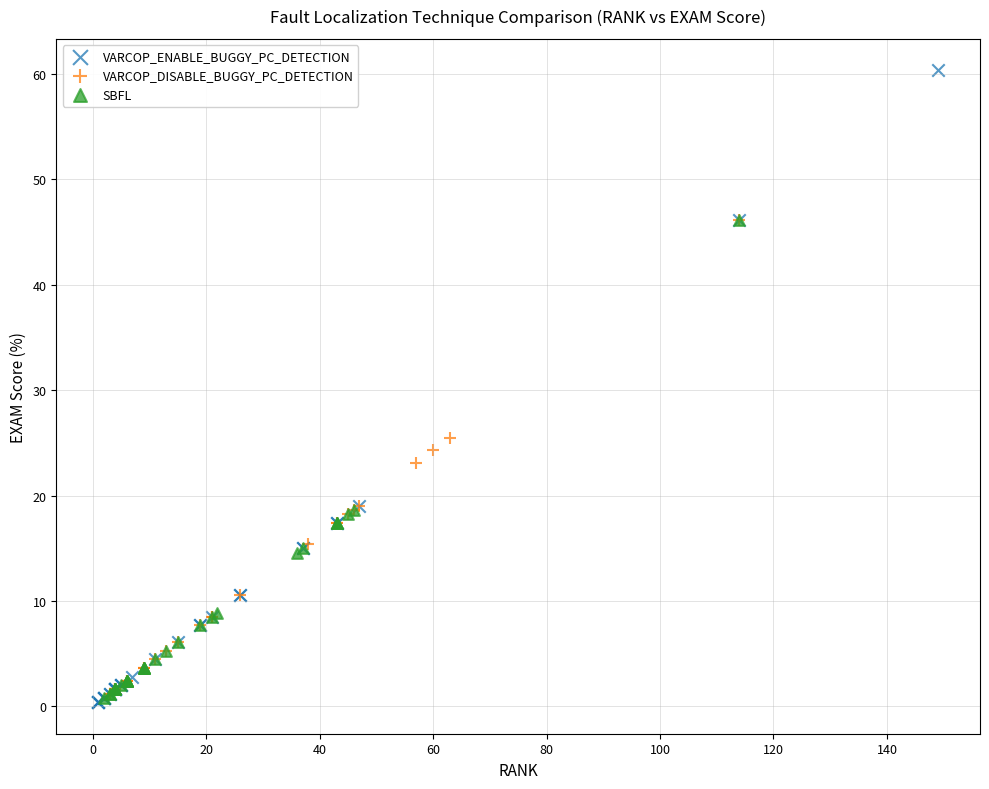

Which series contains the highest Y value?

VARCOP_ENABLE_BUGGY_PC_DETECTION